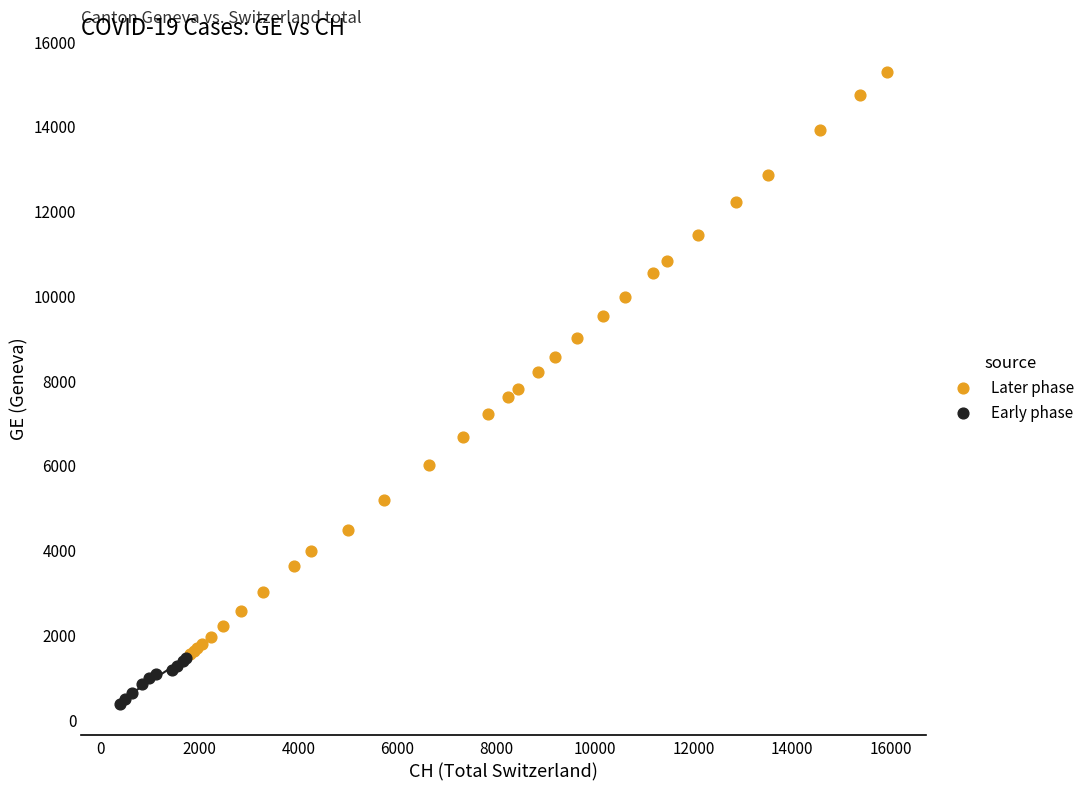

Which series reaches the minimum Y coordinate?

Early phase